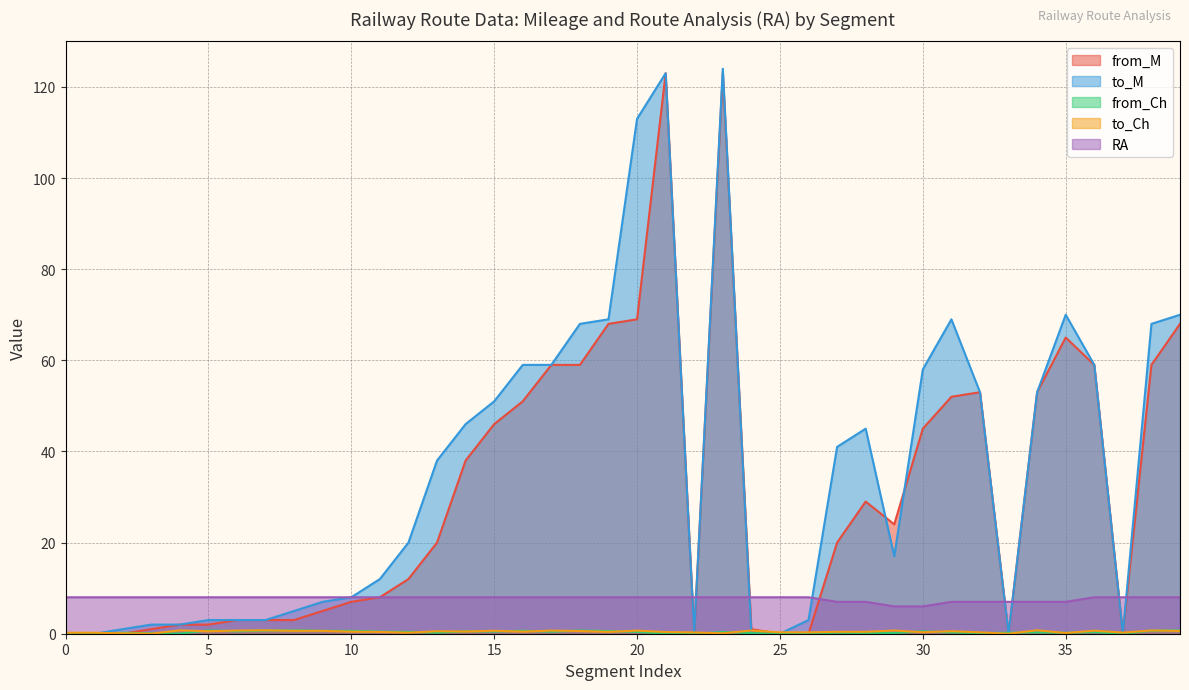

Reading left to right, what are all the values shown in this chart?

from_M: 0=0.0	1=0.0	2=0.0	3=1.0	4=2.0	5=2.0	6=3.0	7=3.0	8=3.0	9=5.0	10=7.0	11=8.0	12=12.0	13=20.0	14=38.0	15=46.0	16=51.0	17=59.0	18=59.0	19=68.0	20=69.0	21=123.0	22=0.0	23=123.0	24=1.0	25=0.0	26=0.0	27=20.0	28=29.0	29=24.0	30=45.0	31=52.0	32=53.0	33=0.0	34=53.0	35=65.0	36=59.0	37=0.0	38=59.0	39=68.0
to_M: 0=0.0	1=0.0	2=1.0	3=2.0	4=2.0	5=3.0	6=3.0	7=3.0	8=5.0	9=7.0	10=8.0	11=12.0	12=20.0	13=38.0	14=46.0	15=51.0	16=59.0	17=59.0	18=68.0	19=69.0	20=113.0	21=123.0	22=0.0	23=124.0	24=0.0	25=0.0	26=3.0	27=41.0	28=45.0	29=17.0	30=58.0	31=69.0	32=53.0	33=0.0	34=53.0	35=70.0	36=59.0	37=0.0	38=68.0	39=70.0
from_Ch: 0=0.0	1=0.0	2=0.2	3=0.1	4=0.0	5=0.7	6=0.5	7=0.7	8=0.8	9=0.6	10=0.6	11=0.5	12=0.4	13=0.2	14=0.6	15=0.5	16=0.7	17=0.5	18=0.7	19=0.6	20=0.4	21=0.0	22=0.0	23=0.4	24=0.1	25=0.0	26=0.0	27=0.2	28=0.1	29=0.1	30=0.5	31=0.3	32=0.1	33=0.2	34=0.3	35=0.2	36=0.3	37=0.0	38=0.7	39=0.7
to_Ch: 0=0.2	1=0.2	2=0.1	3=0.0	4=0.7	5=0.5	6=0.7	7=0.8	8=0.6	9=0.6	10=0.5	11=0.4	12=0.2	13=0.6	14=0.5	15=0.7	16=0.5	17=0.7	18=0.6	19=0.4	20=0.7	21=0.4	22=0.3	23=0.1	24=0.7	25=0.3	26=0.3	27=0.4	28=0.4	29=0.7	30=0.3	31=0.6	32=0.3	33=0.0	34=0.8	35=0.1	36=0.7	37=0.2	38=0.7	39=0.6
RA: 0=8.0	1=8.0	2=8.0	3=8.0	4=8.0	5=8.0	6=8.0	7=8.0	8=8.0	9=8.0	10=8.0	11=8.0	12=8.0	13=8.0	14=8.0	15=8.0	16=8.0	17=8.0	18=8.0	19=8.0	20=8.0	21=8.0	22=8.0	23=8.0	24=8.0	25=8.0	26=8.0	27=7.0	28=7.0	29=6.0	30=6.0	31=7.0	32=7.0	33=7.0	34=7.0	35=7.0	36=8.0	37=8.0	38=8.0	39=8.0